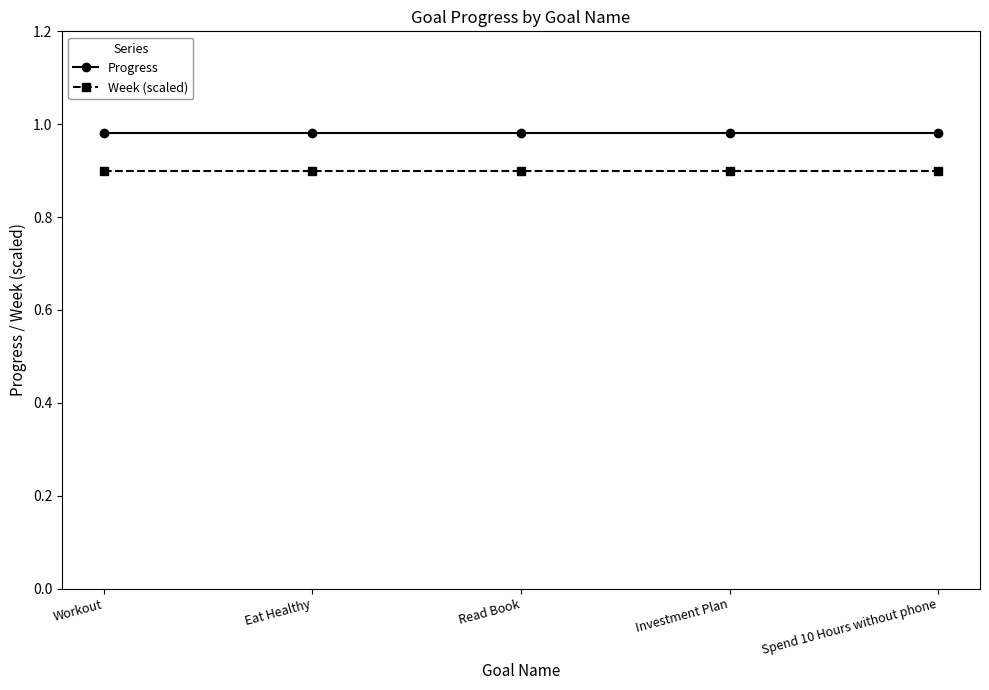

What is the smallest value displayed?

0.9